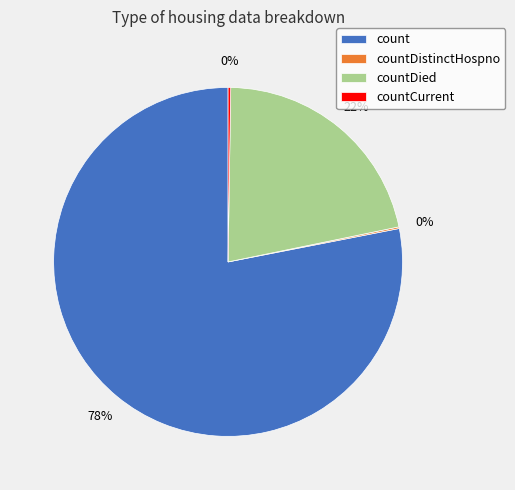

Is countDied the majority of the pie?

No